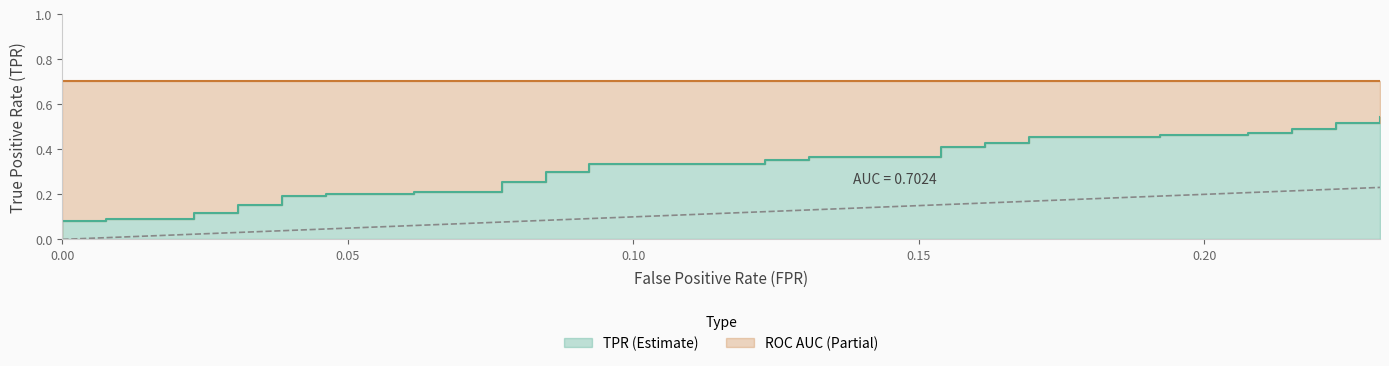

The chart shows a value of 0.2 at 36. True or false?

False